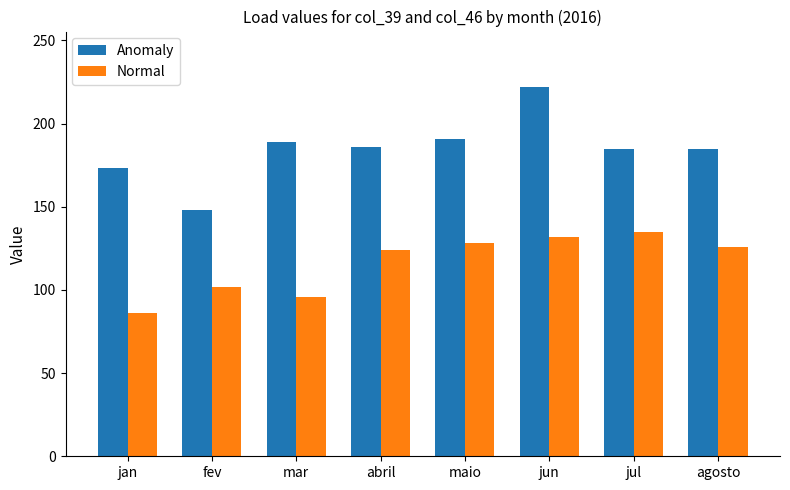

How many bars are there in each group?

2